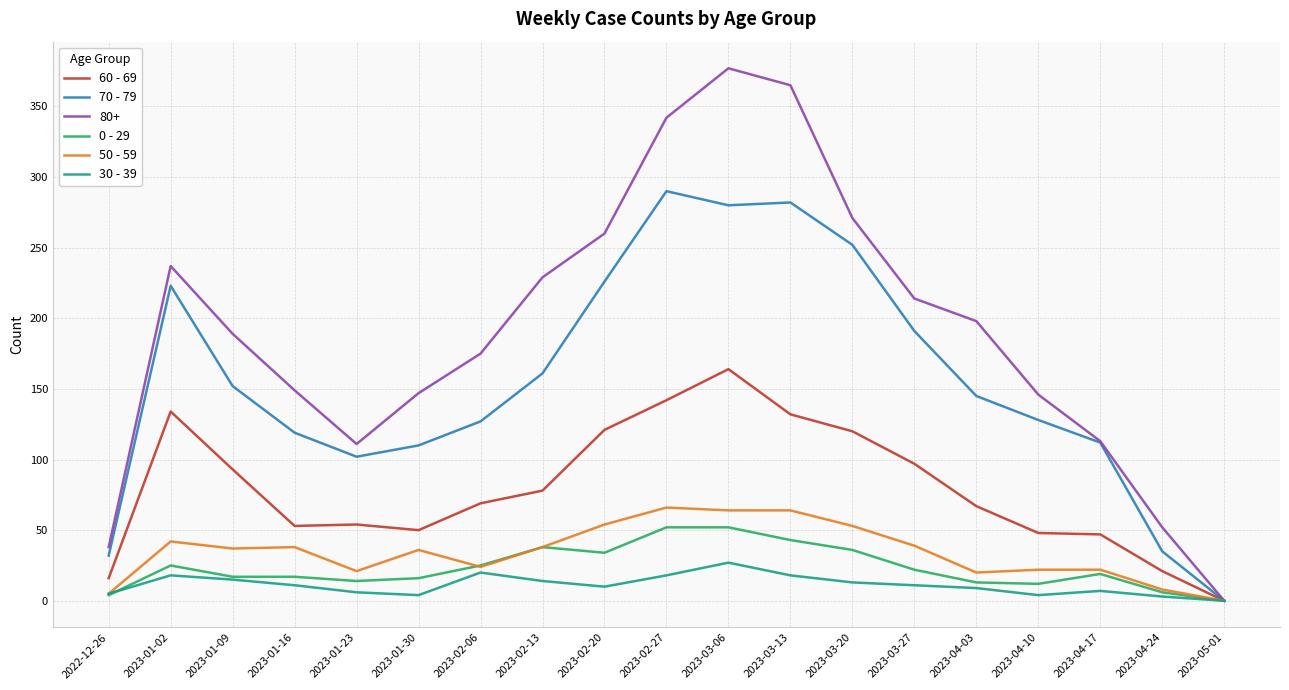

Which series has the largest range (max minus min)?

80+